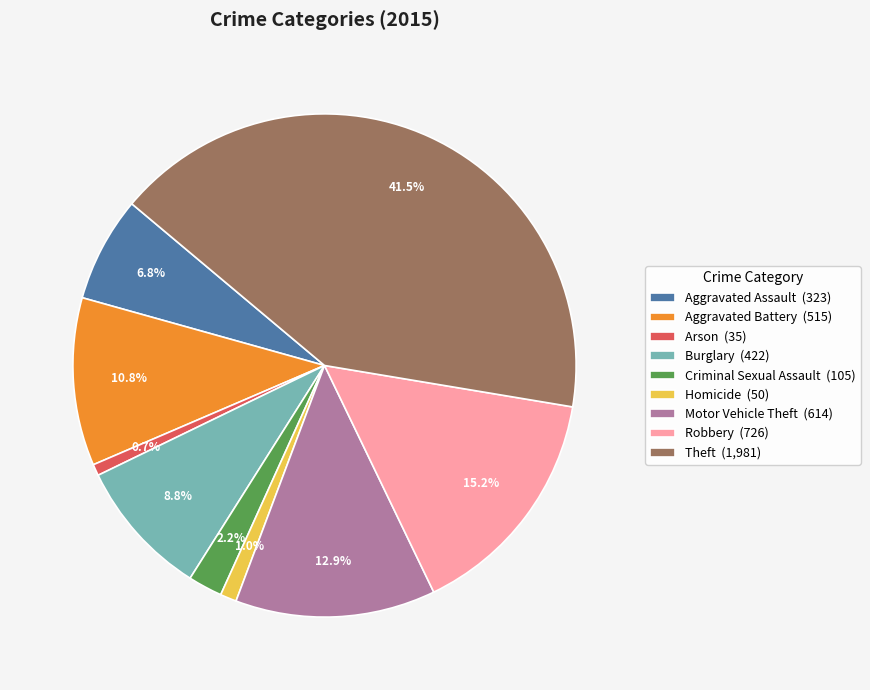

To the nearest percent, what portion does Robbery represent?

15%